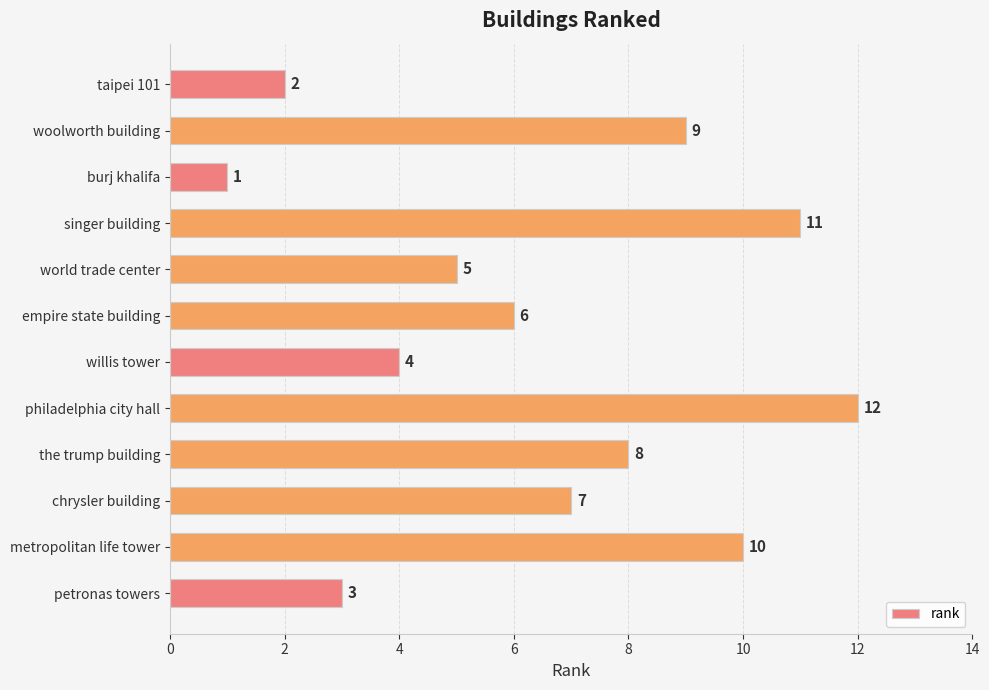

Approximately how many times larger is the value at willis tower compared to woolworth building?

0.4